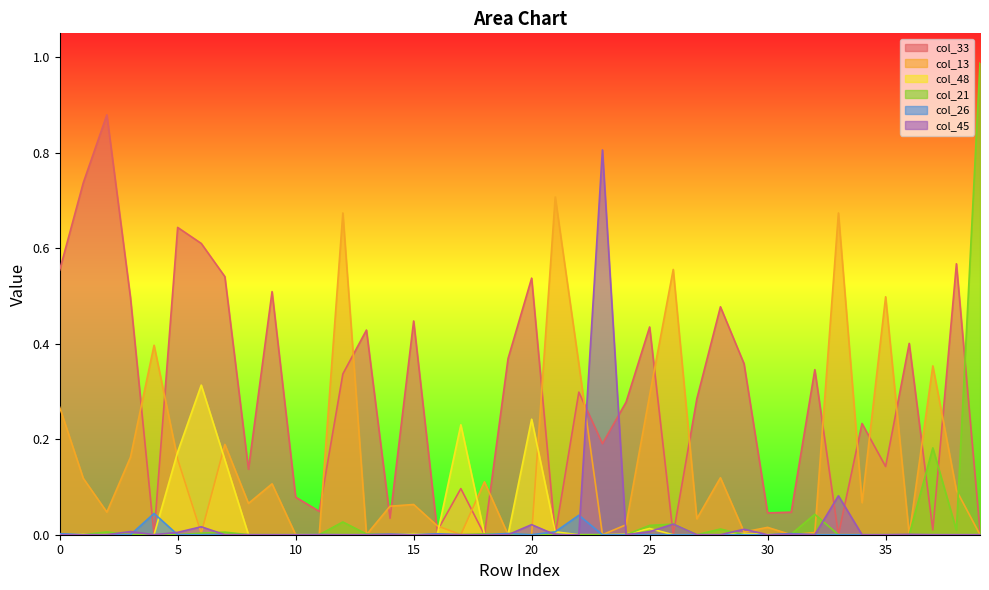

What is the sum of all col_13 values?

6.2